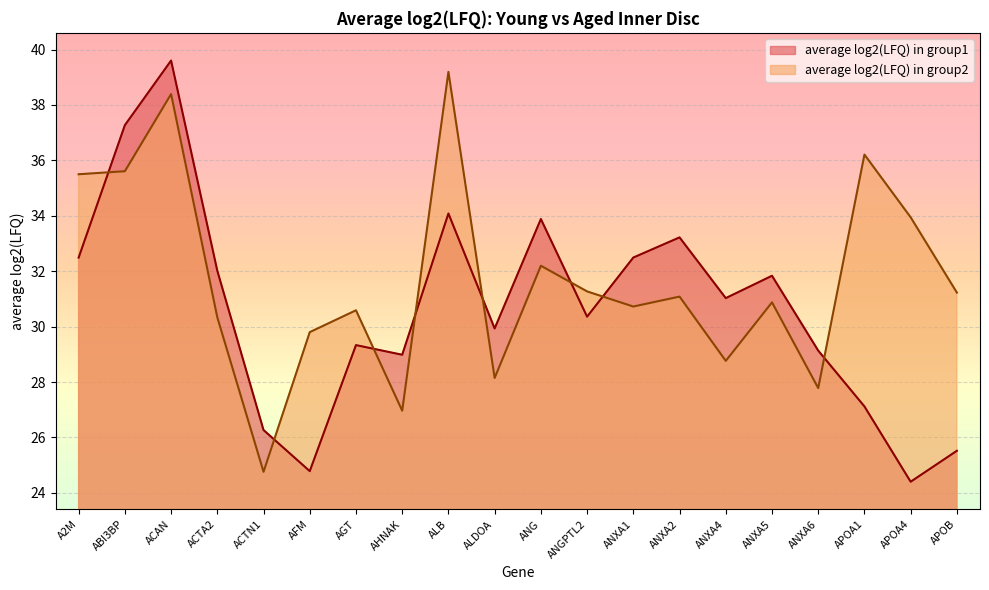

In average log2(LFQ) in group1, how many points are higher than both neighbors (excluding endpoints)?

6